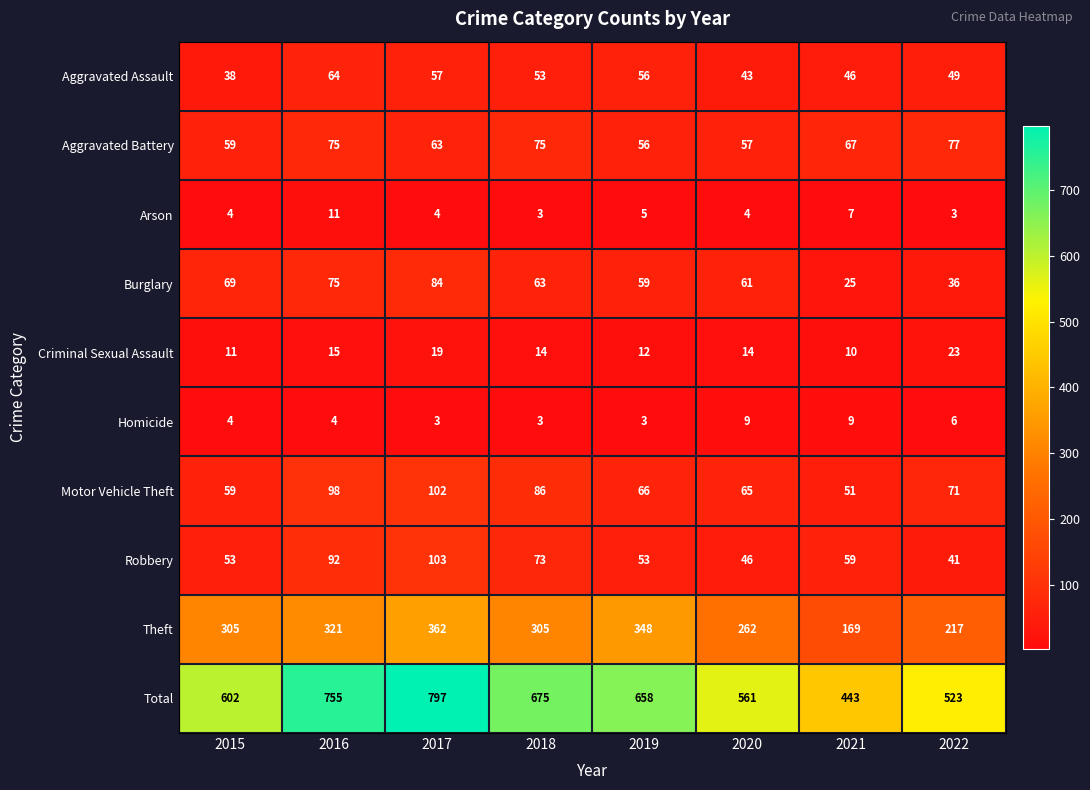

At how many categories does at least one series exceed 233?

8